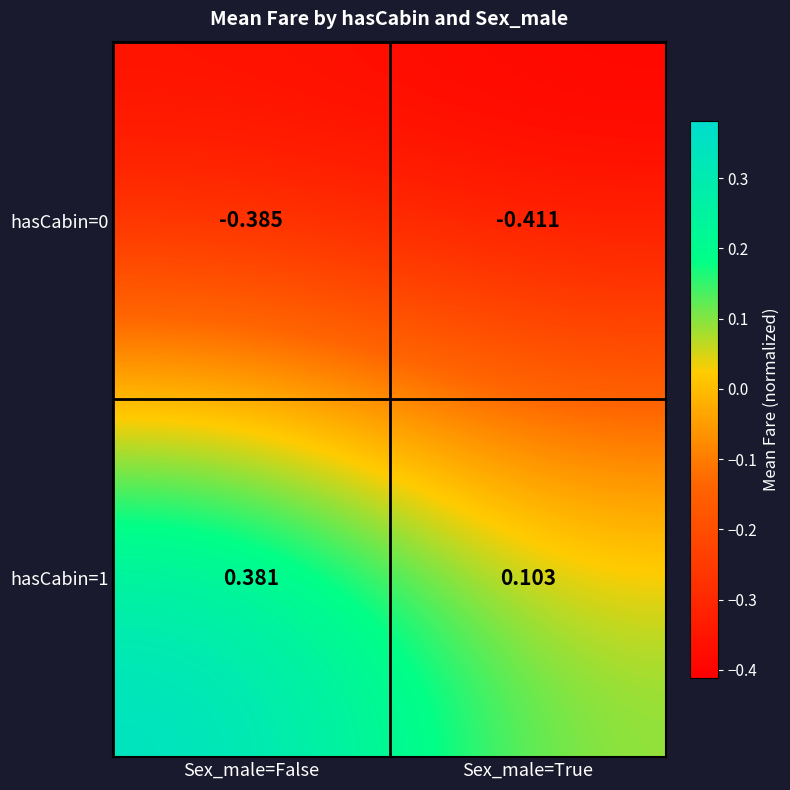

Which series has the largest total across all categories?

hasCabin=1